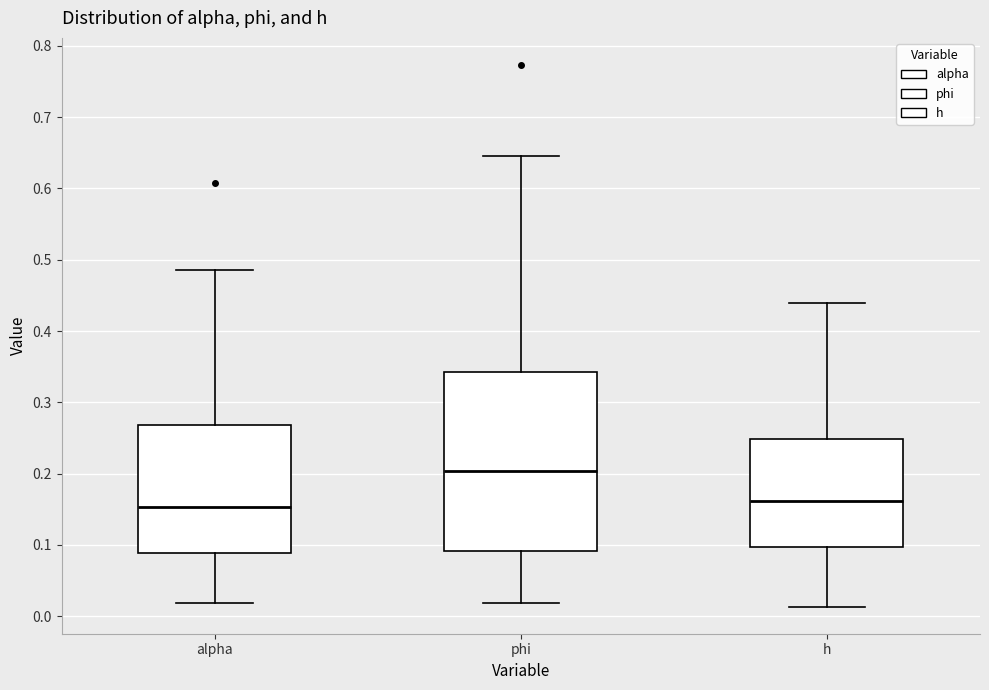

Reading left to right, transcribe this box plot: for each box, give where its median line is, the range the box spans, and where its two whiskers end, as read against the y-axis. The values are not printed on the chart, so give them approximately, as read against the axis.

alpha: median 0.15, box 0.09 to 0.27, whiskers 0.02 to 0.49
phi: median 0.20, box 0.09 to 0.34, whiskers 0.02 to 0.64
h: median 0.16, box 0.10 to 0.25, whiskers 0.01 to 0.44